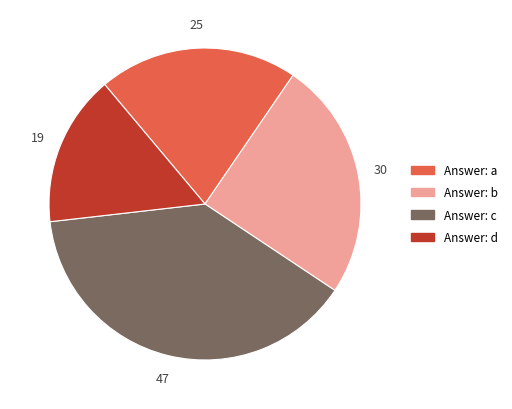

Is there any slice that represents more than half of the pie?

No